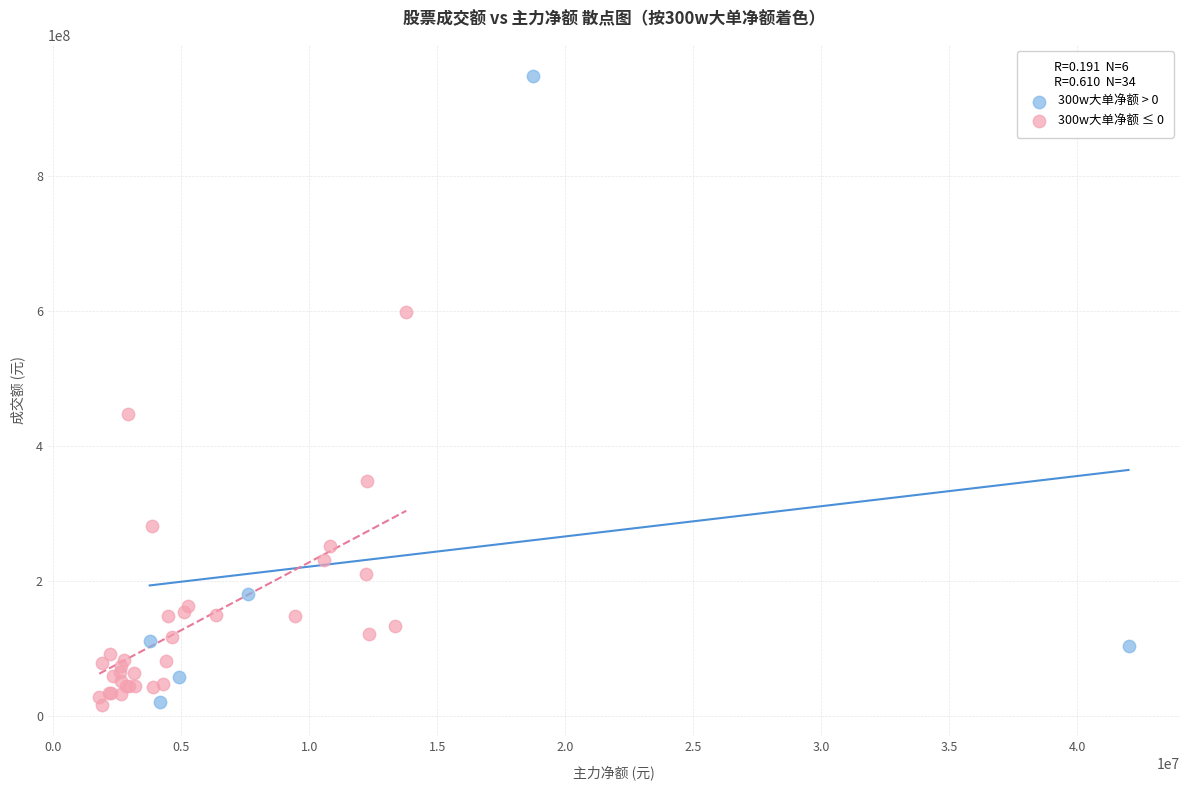

Which series has the largest Y range (max minus min)?

300w大单净额 > 0